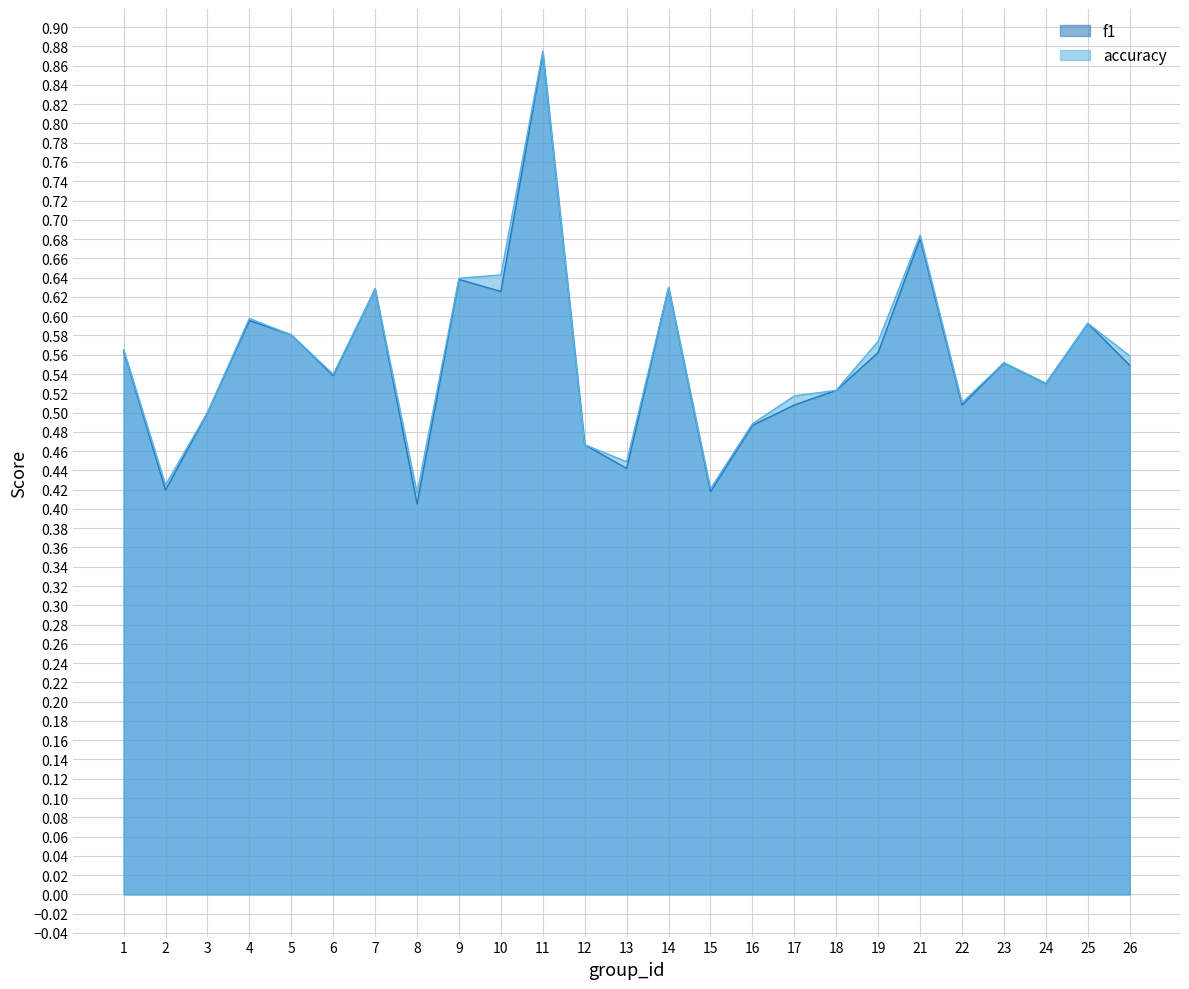

Rank the series by their average value, from highest to lowest.

accuracy, f1